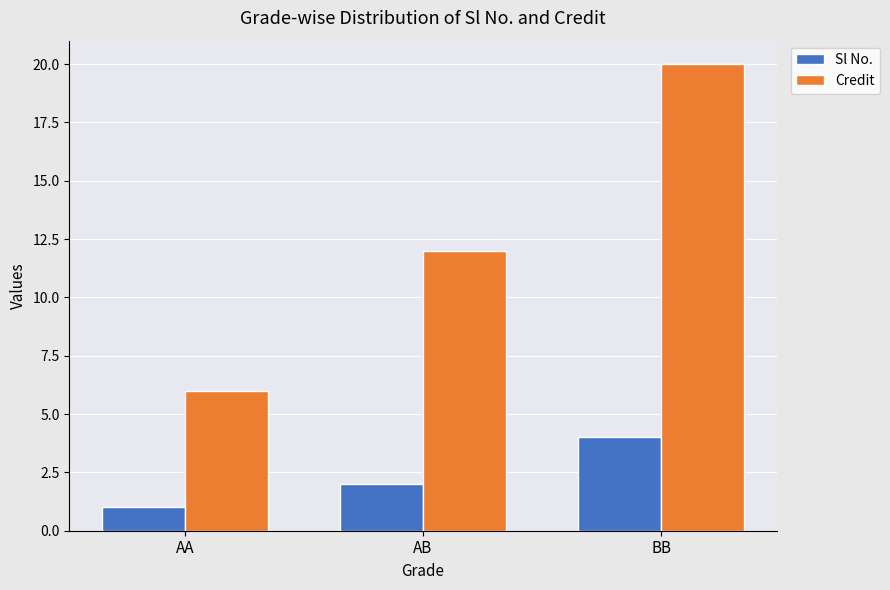

Which series has the largest range (max minus min)?

Credit